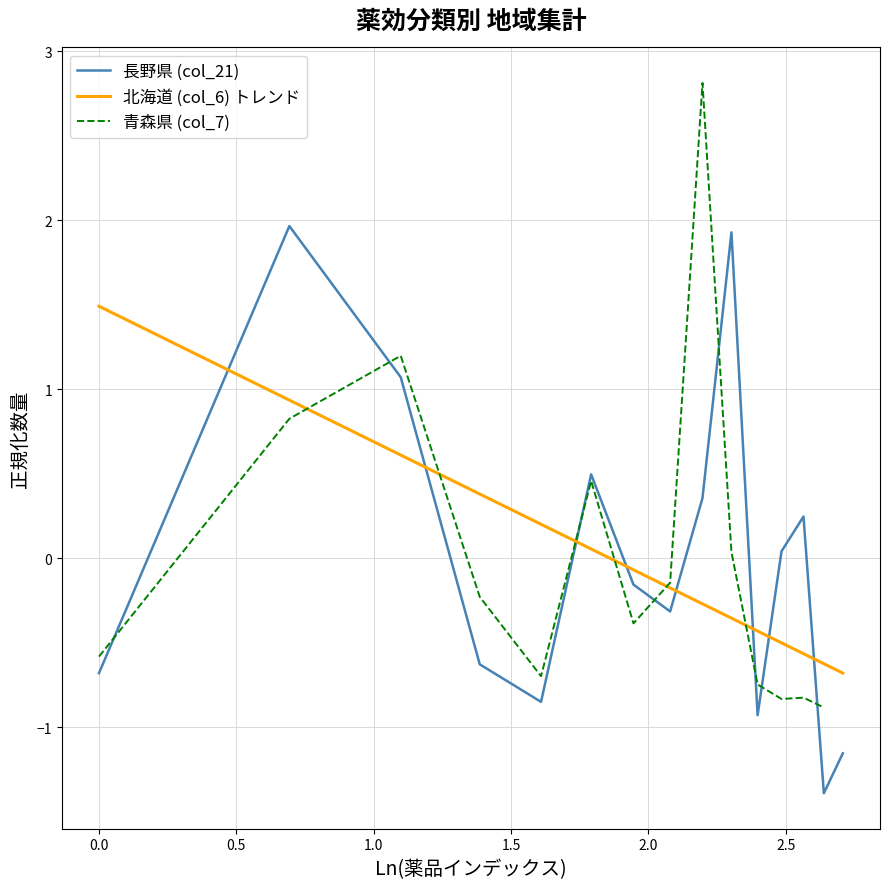

After their last crossing, which series has the higher values: 北海道 (col_6) トレンド or 長野県 (col_21)?

北海道 (col_6) トレンド